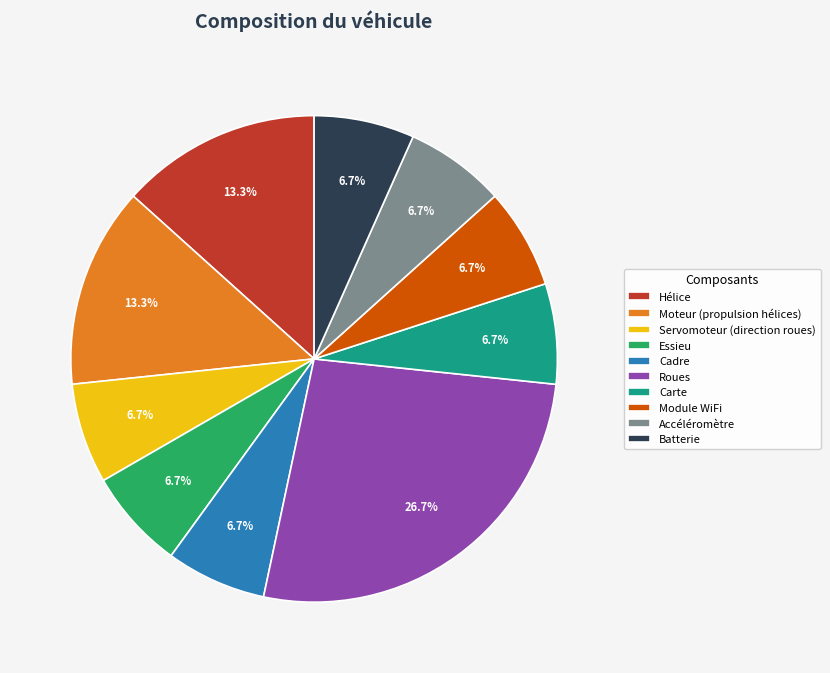

What portion of the pie excludes Batterie?

93.3%